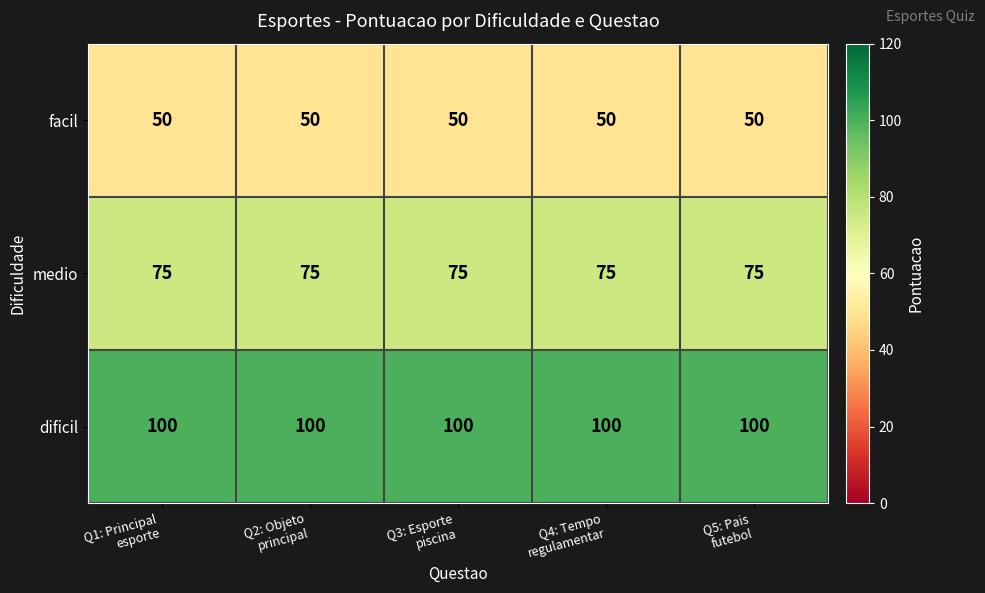

What is the lowest value of the medio series?

75